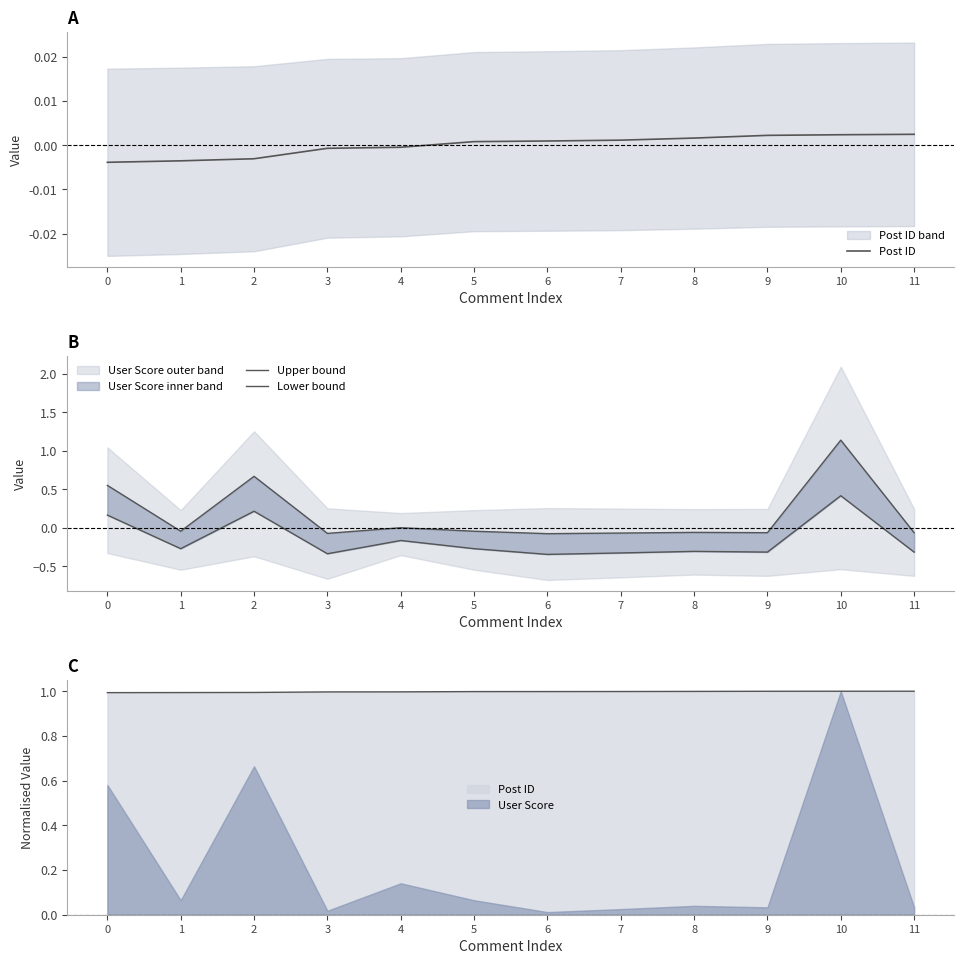

Which series changed the most between 1 and 8?

Lower bound